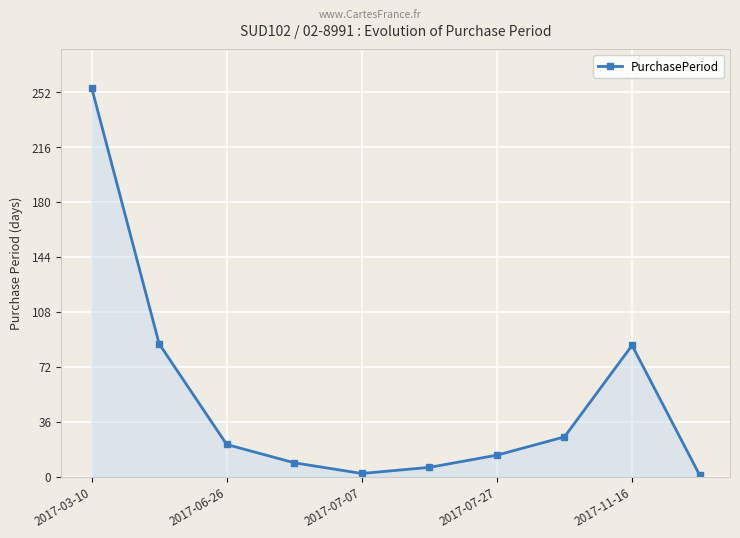

Does the chart display data point markers on the line(s)?

Yes